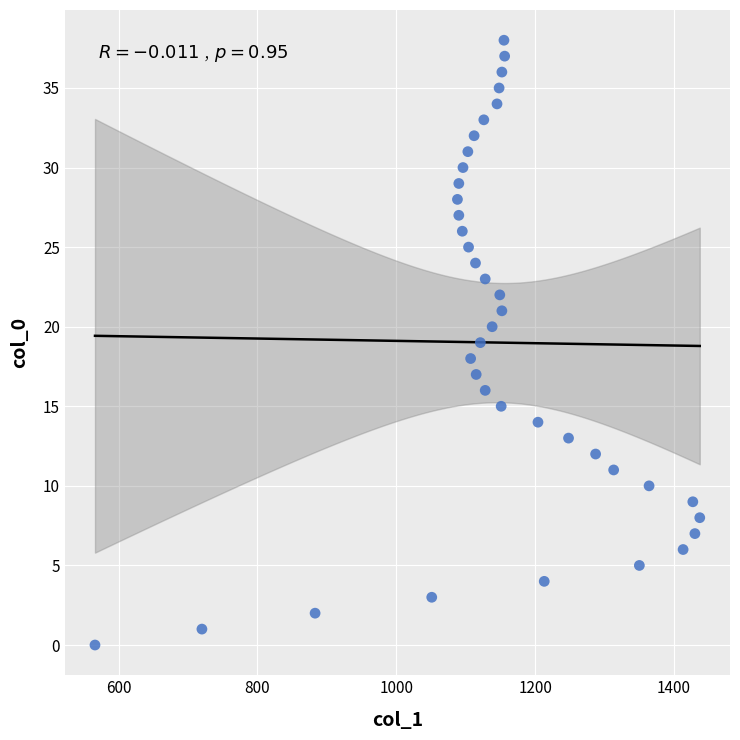

What is the range of Y values (max minus min)?

38